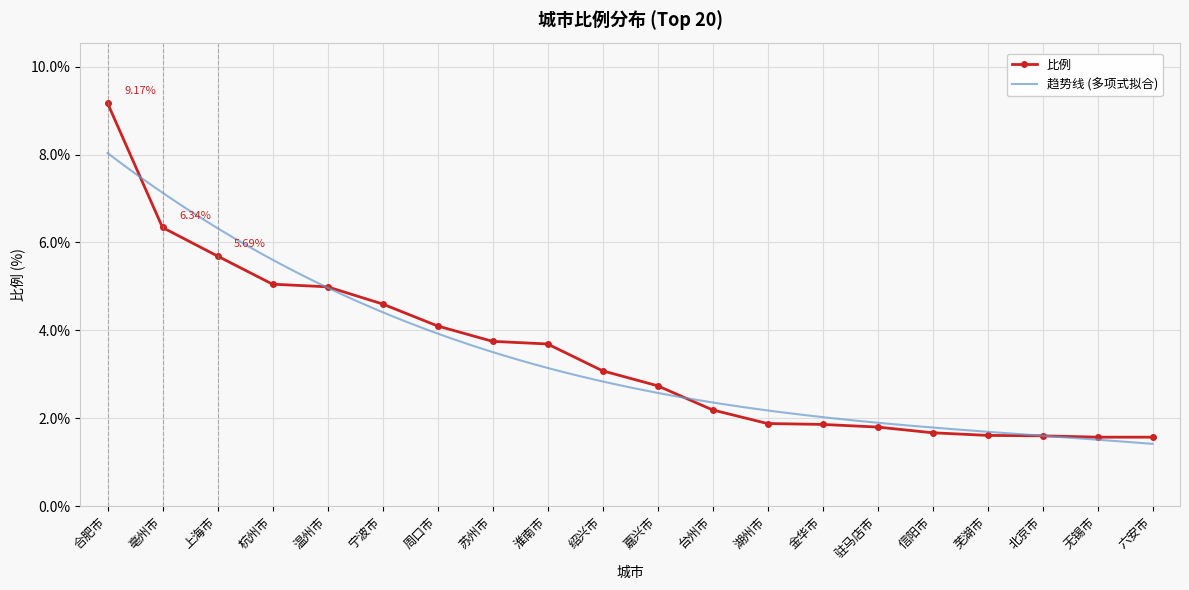

At which label is the value closest to 5?

温州市